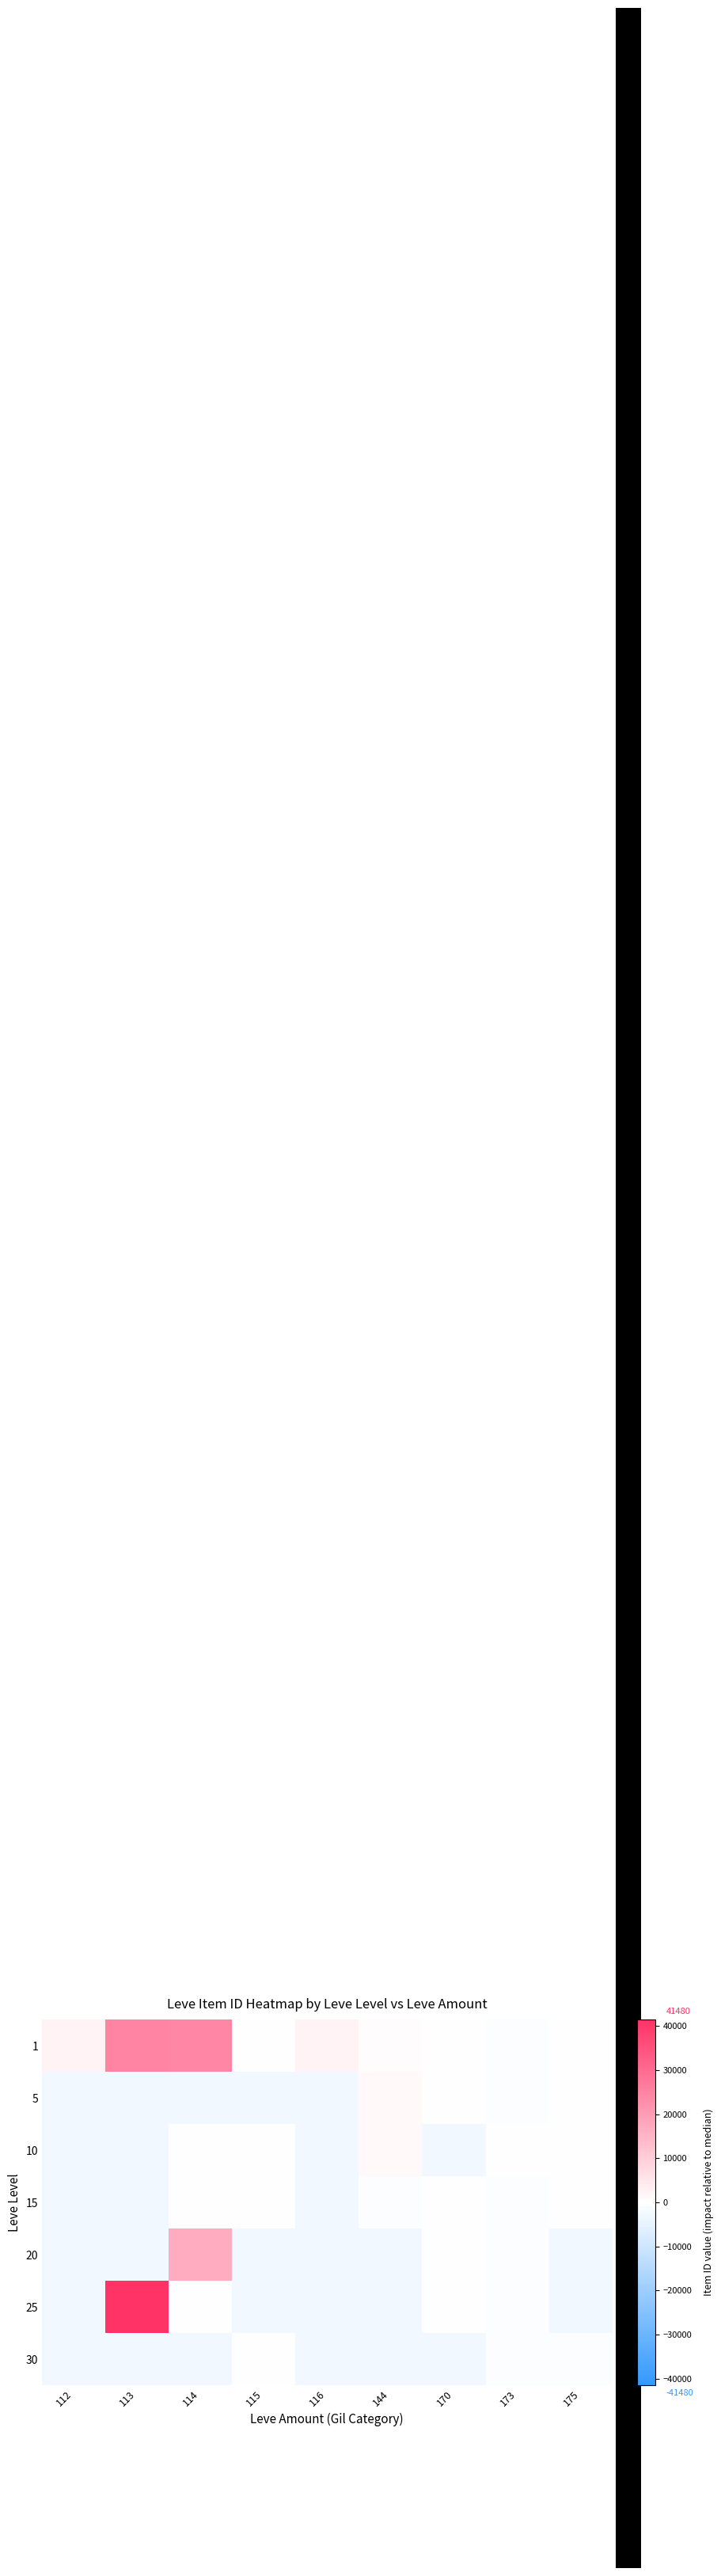

Reading left to right, extract all data points from this chart.

1: 112=2423.5	113=25045.5	114=24457.5	115=-173.5	116=2403.5	144=343.5	170=12.5	173=-441.5	175=5.5
5: 112=-2667.5	113=-2667.5	114=-2667.5	115=-2667.5	116=-2667.5	144=1099.5	170=-5.5	173=-437.5	175=5.5
10: 112=-2667.5	113=-2667.5	114=-197.5	115=-171.5	116=-2667.5	144=1107.5	170=-2667.5	173=-172.5	175=5.5
15: 112=-2667.5	113=-2667.5	114=-196.5	115=-170.5	116=-2667.5	144=-431.5	170=12.5	173=-431.5	175=5.5
20: 112=-2667.5	113=-2667.5	114=16865.5	115=-2667.5	116=-2667.5	144=-2667.5	170=44.5	173=-428.5	175=-2667.5
25: 112=-2667.5	113=41479.5	114=-194.5	115=-2667.5	116=-2667.5	144=-2667.5	170=85.5	173=-431.5	175=-2667.5
30: 112=-2667.5	113=-2667.5	114=-2667.5	115=-166.5	116=-2667.5	144=-2667.5	170=-2667.5	173=-410.5	175=-407.5